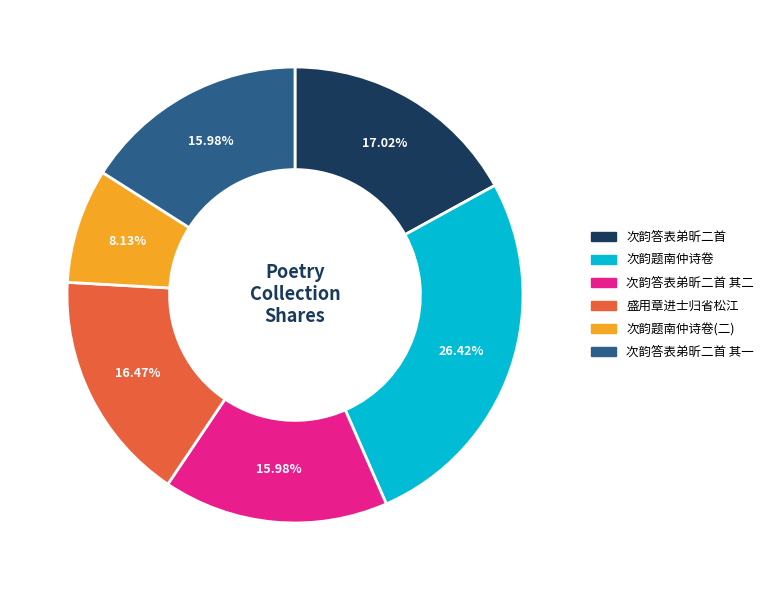

Does any single category account for the majority?

No